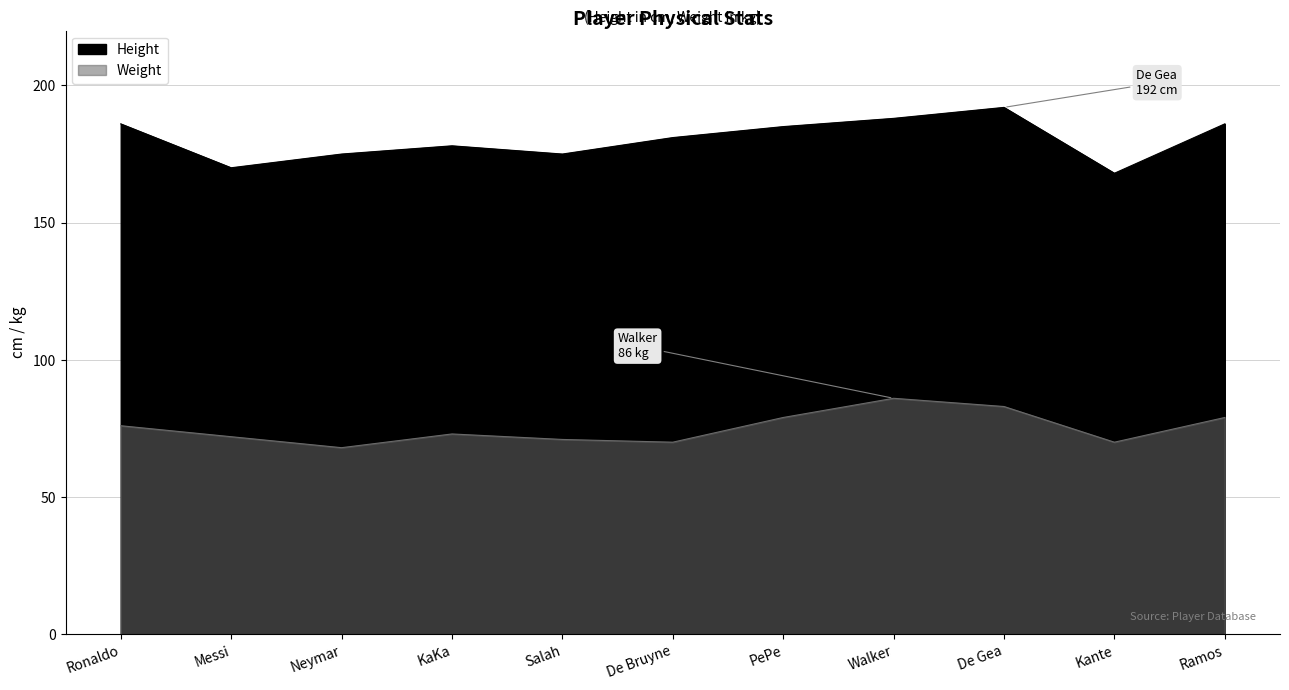

True or false: Weight and Height cross at least once.

False